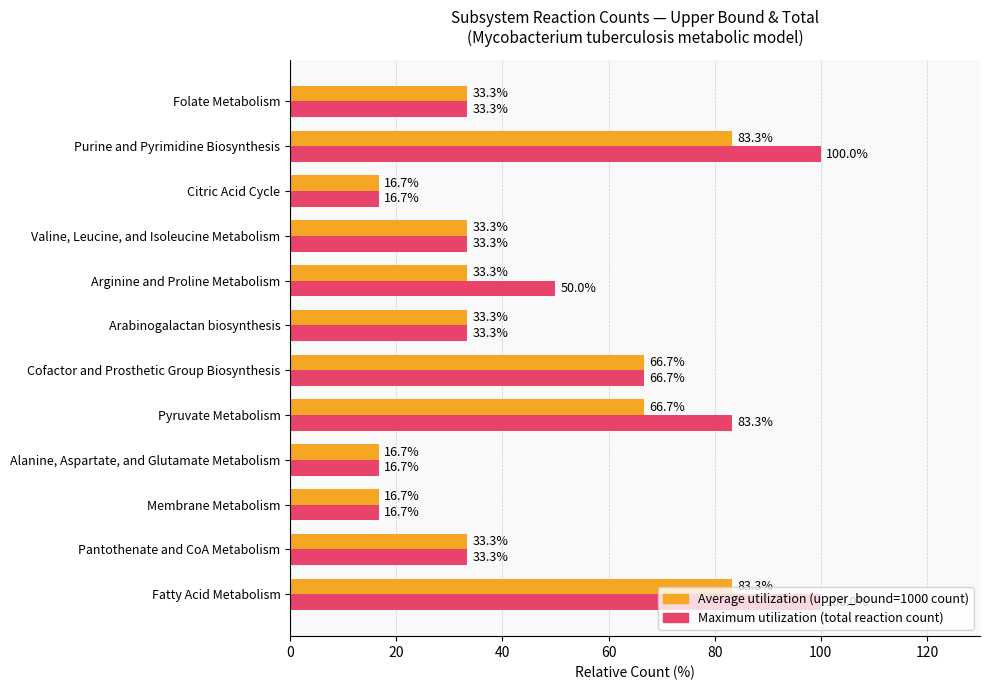

What is the difference between the maximum and minimum values in the Maximum utilization (total reaction count) series?

83.3